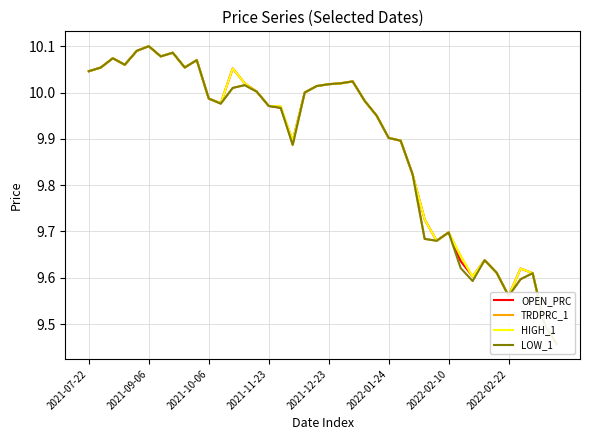

Reading left to right, transcribe all the data shown in this chart.

OPEN_PRC: 10.0	10.1	10.1	10.1	10.1	10.1	10.1	10.1	10.1	10.1	10.0	10.0	10.1	10.0	10.0	10.0	10.0	9.9	10.0	10.0	10.0	10.0	10.0	10.0	9.9	9.9	9.9	9.8	9.7	9.7	9.7	9.6	9.6	9.6	9.6	9.6	9.6	9.6	9.5	9.5
TRDPRC_1: 10.0	10.1	10.1	10.1	10.1	10.1	10.1	10.1	10.1	10.1	10.0	10.0	10.0	10.0	10.0	10.0	10.0	9.9	10.0	10.0	10.0	10.0	10.0	10.0	9.9	9.9	9.9	9.8	9.7	9.7	9.7	9.6	9.6	9.6	9.6	9.6	9.6	9.6	9.5	9.5
HIGH_1: 10.0	10.1	10.1	10.1	10.1	10.1	10.1	10.1	10.1	10.1	10.0	10.0	10.1	10.0	10.0	10.0	10.0	9.9	10.0	10.0	10.0	10.0	10.0	10.0	9.9	9.9	9.9	9.8	9.7	9.7	9.7	9.6	9.6	9.6	9.6	9.6	9.6	9.6	9.5	9.5
LOW_1: 10.0	10.1	10.1	10.1	10.1	10.1	10.1	10.1	10.1	10.1	10.0	10.0	10.0	10.0	10.0	10.0	10.0	9.9	10.0	10.0	10.0	10.0	10.0	10.0	9.9	9.9	9.9	9.8	9.7	9.7	9.7	9.6	9.6	9.6	9.6	9.6	9.6	9.6	9.5	9.5